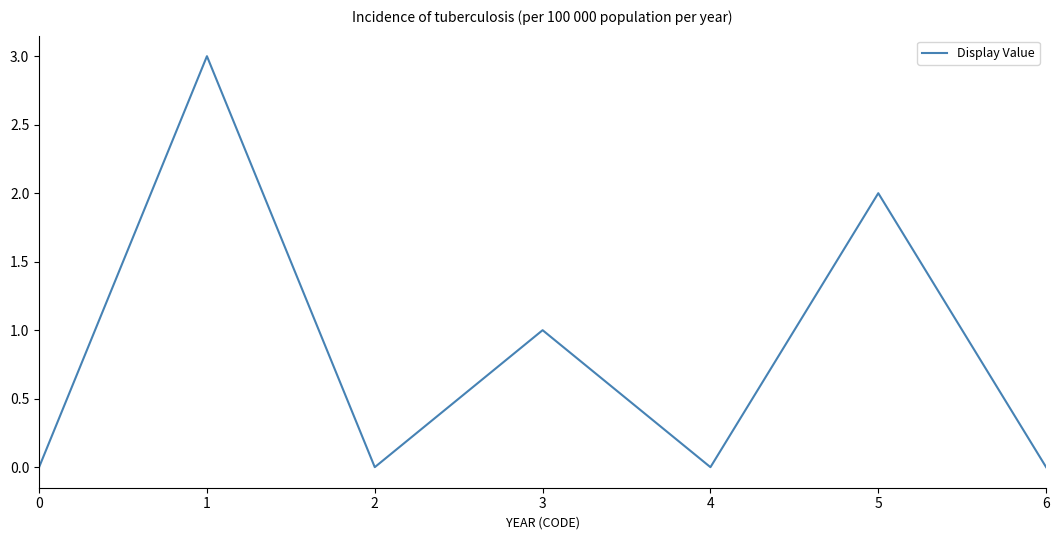

True or false: the data shows 1 at 2.

False